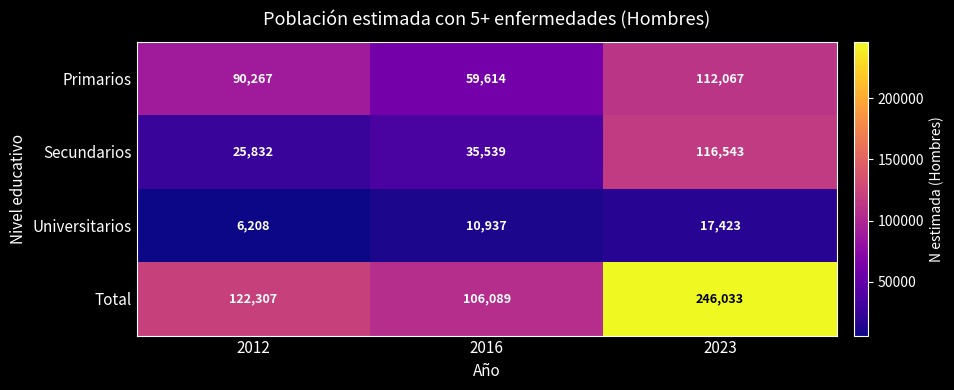

Read the Universitarios value at 2023.

17423